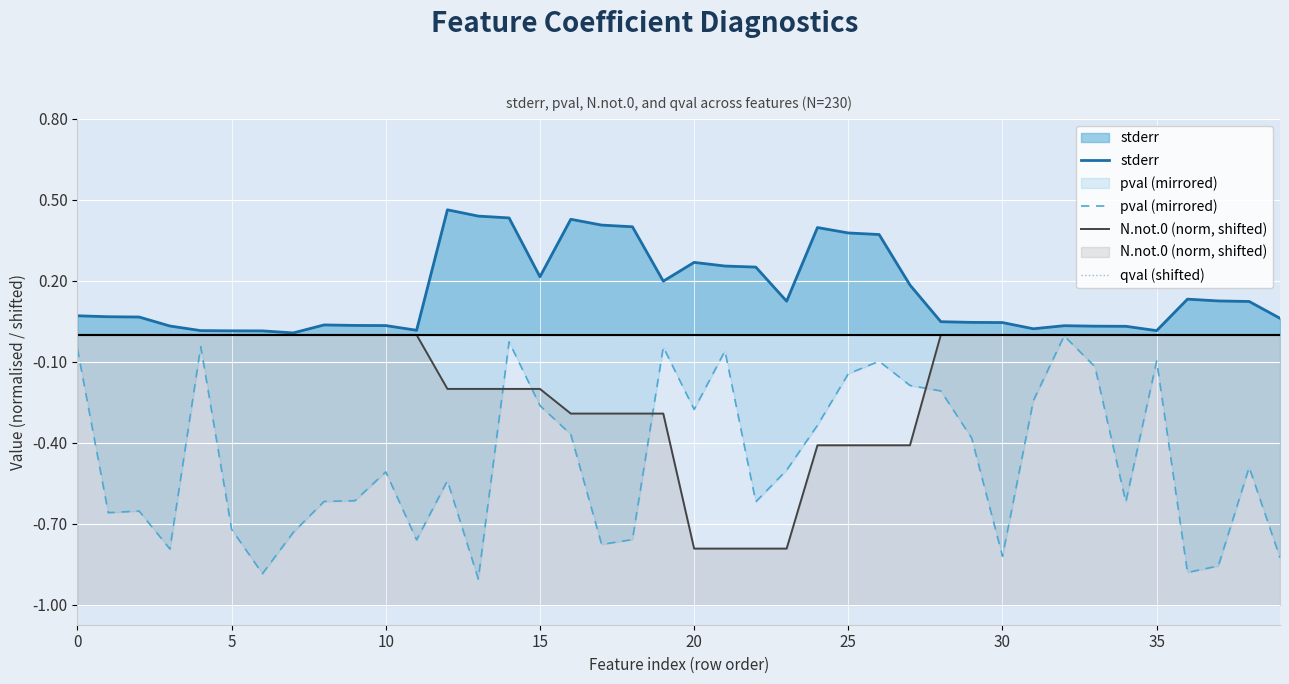

Which series has the largest total across all categories?

stderr